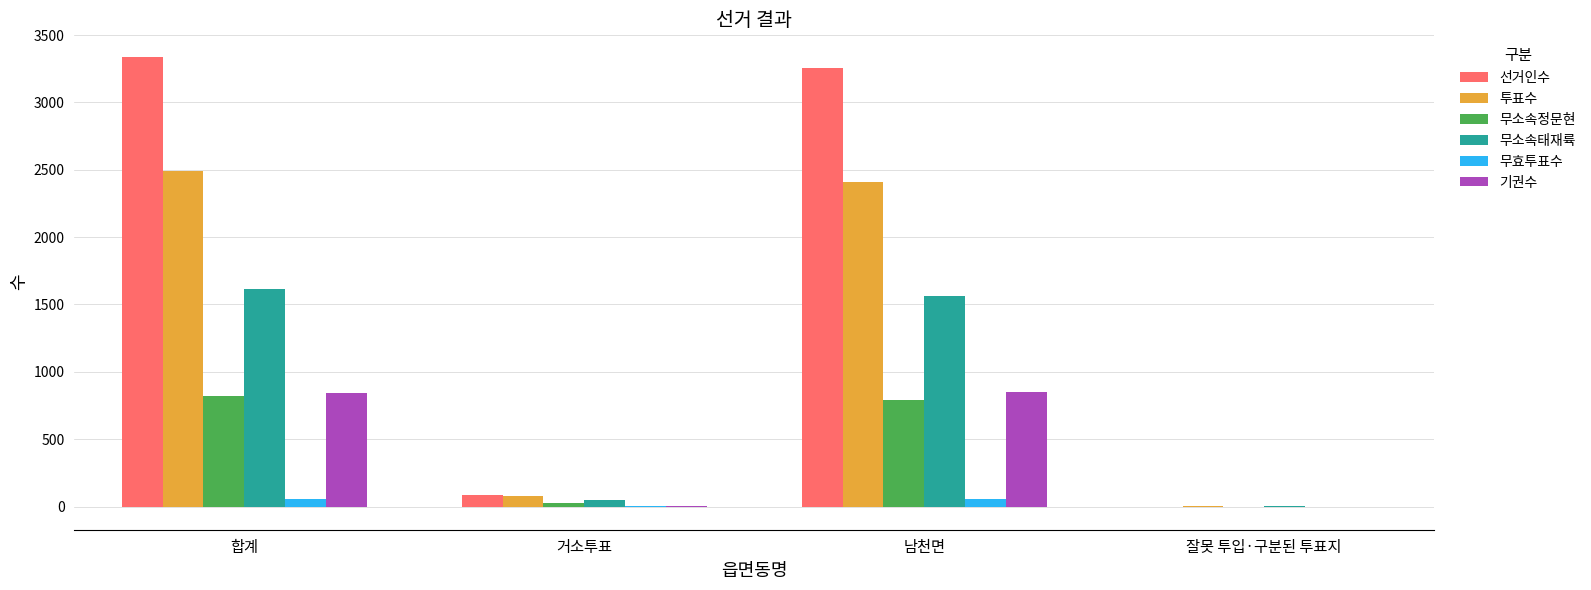

True or false: 선거인수 has a value of -2264 at 잘못 투입·구분된 투표지.

False